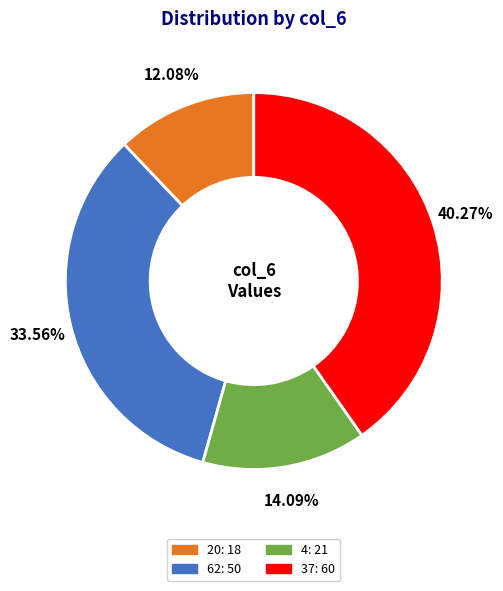

What is the largest slice in the pie chart?

37